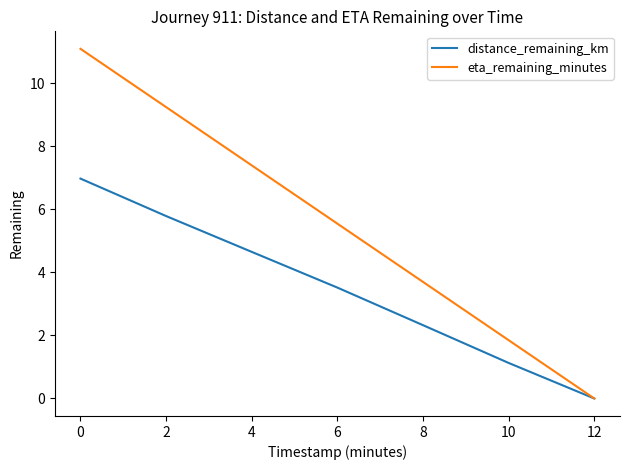

Where does the eta_remaining_minutes series first go above 5?

0